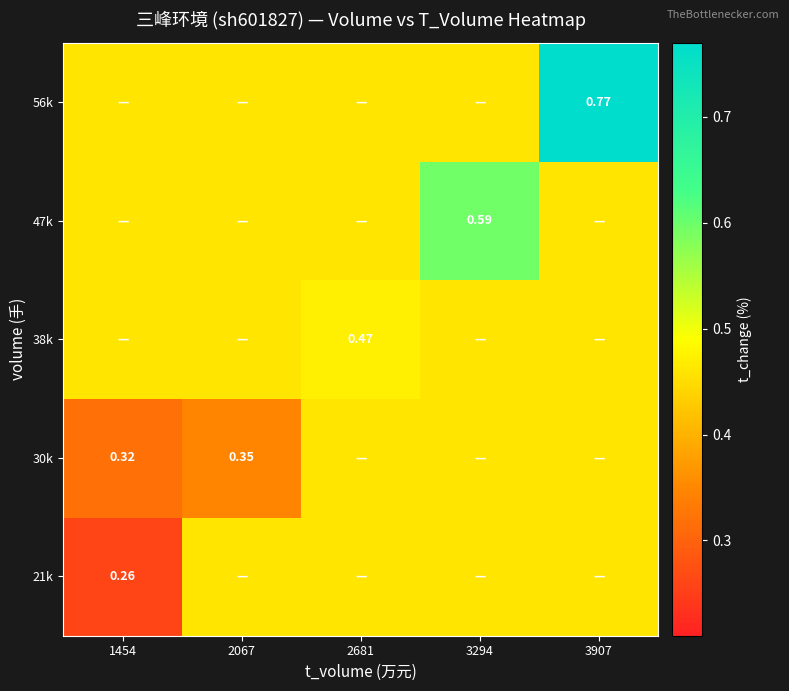

At how many categories does at least one series exceed 0?

5